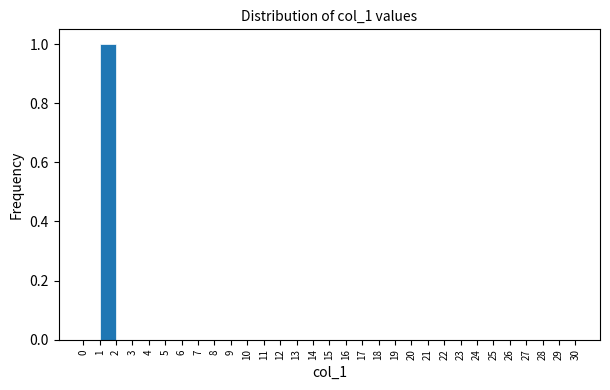

Reading left to right, list every bar in this chart as the range it spans on the x-axis followed by its height. The values are not printed on the chart, so give them approximately, as read against the axis.

0 to 1: 0
1 to 2: 1
2 to 3: 0
3 to 4: 0
4 to 5: 0
5 to 6: 0
6 to 7: 0
7 to 8: 0
8 to 9: 0
9 to 10: 0
10 to 11: 0
11 to 12: 0
12 to 13: 0
13 to 14: 0
14 to 15: 0
15 to 16: 0
16 to 17: 0
17 to 18: 0
18 to 19: 0
19 to 20: 0
20 to 21: 0
21 to 22: 0
22 to 23: 0
23 to 24: 0
24 to 25: 0
25 to 26: 0
26 to 27: 0
27 to 28: 0
28 to 29: 0
29 to 30: 0